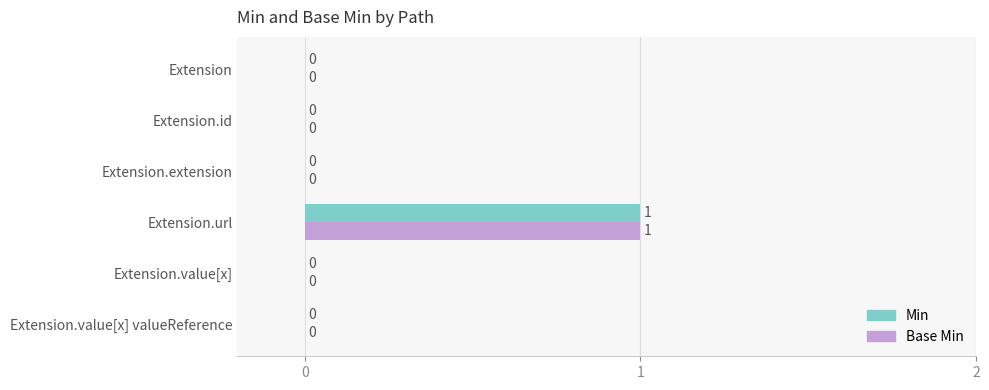

How many Base Min values are between 0 and 1?

6